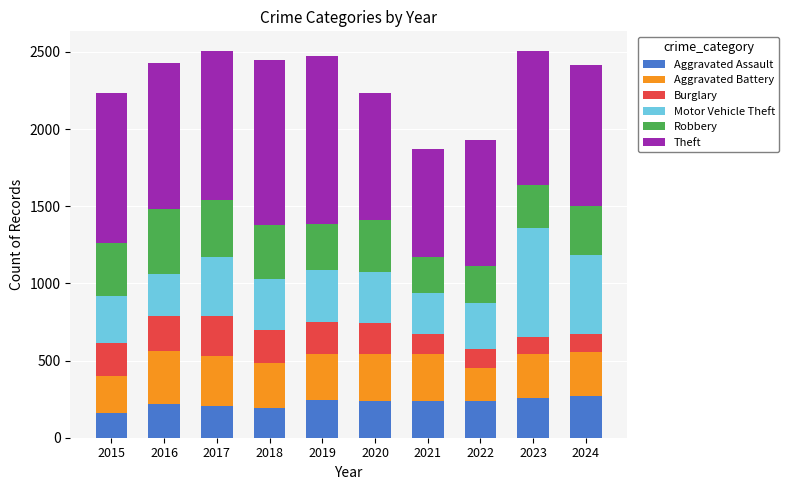

What is the total value across all series at 2015?

2237